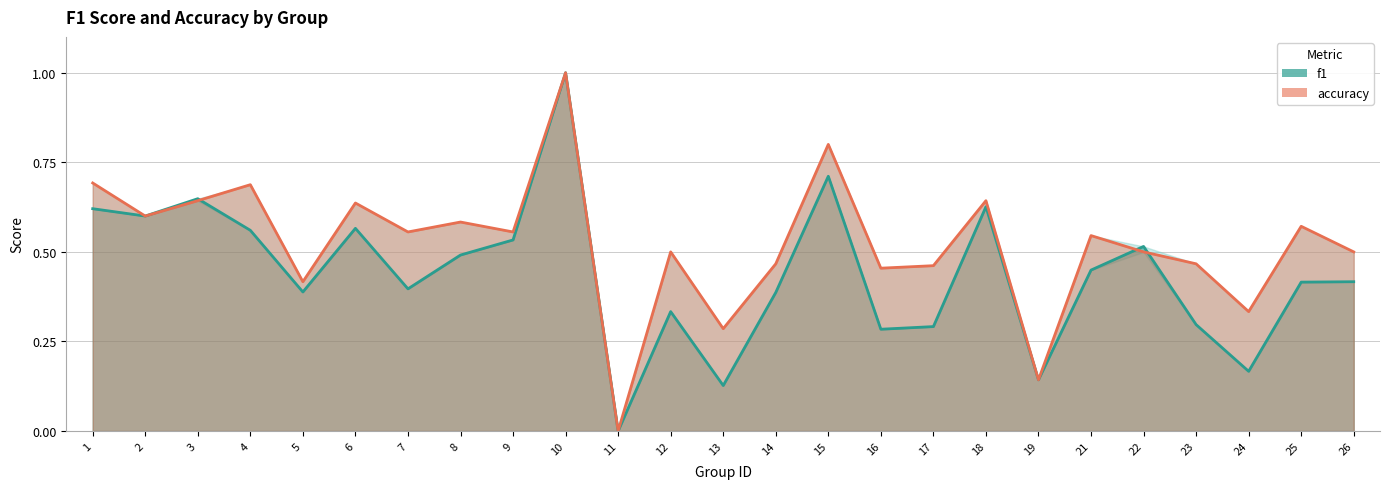

At which category is the sum across all series the highest?

10